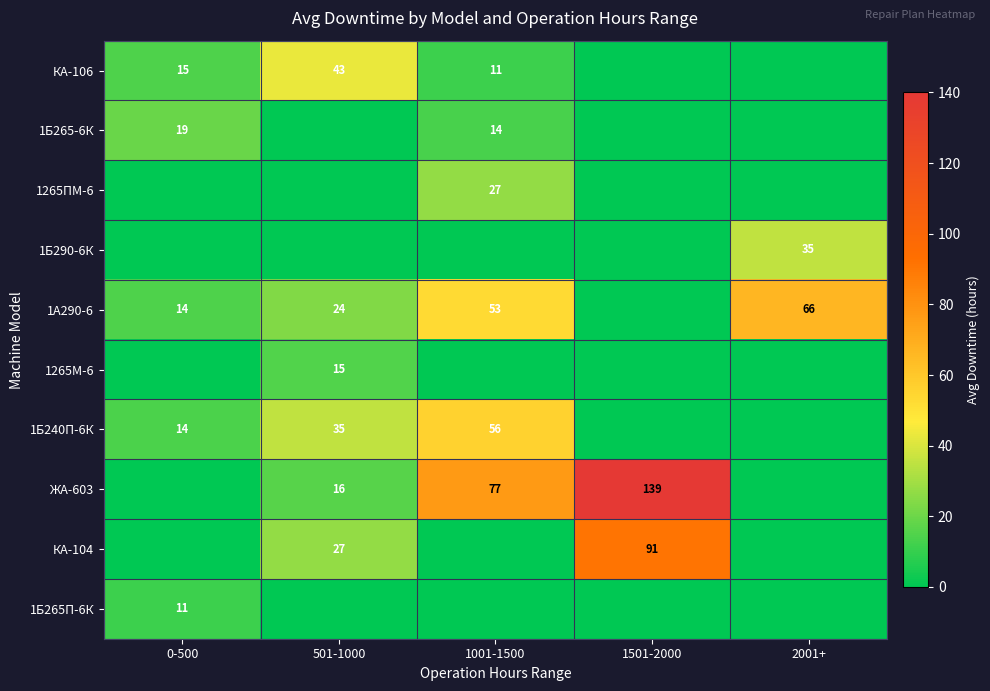

The value of ЖА-603 at 1501-2000 is 90. True or false?

False